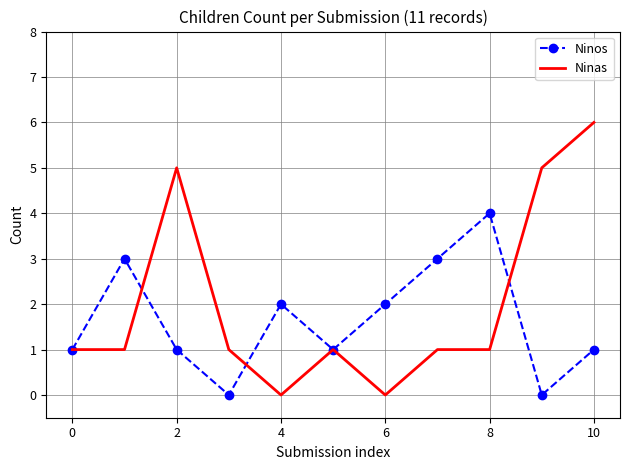

What is the difference between the maximum and minimum values in the Ninas series?

6